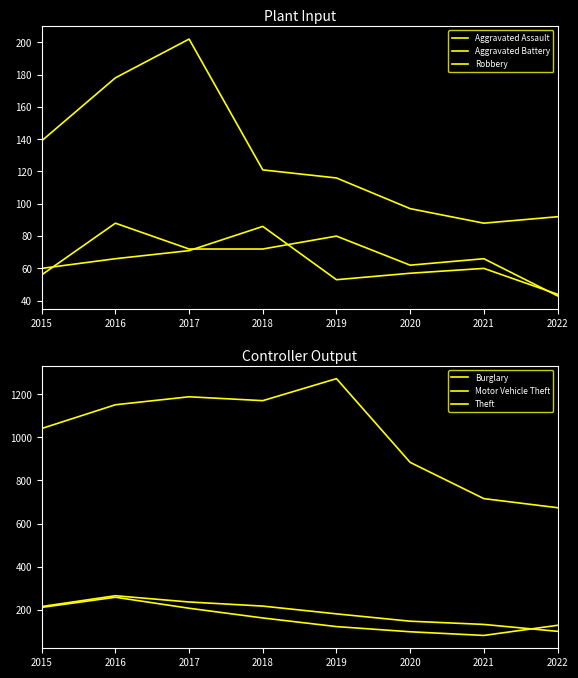

Between 2020 and 2022, which is larger?

2020